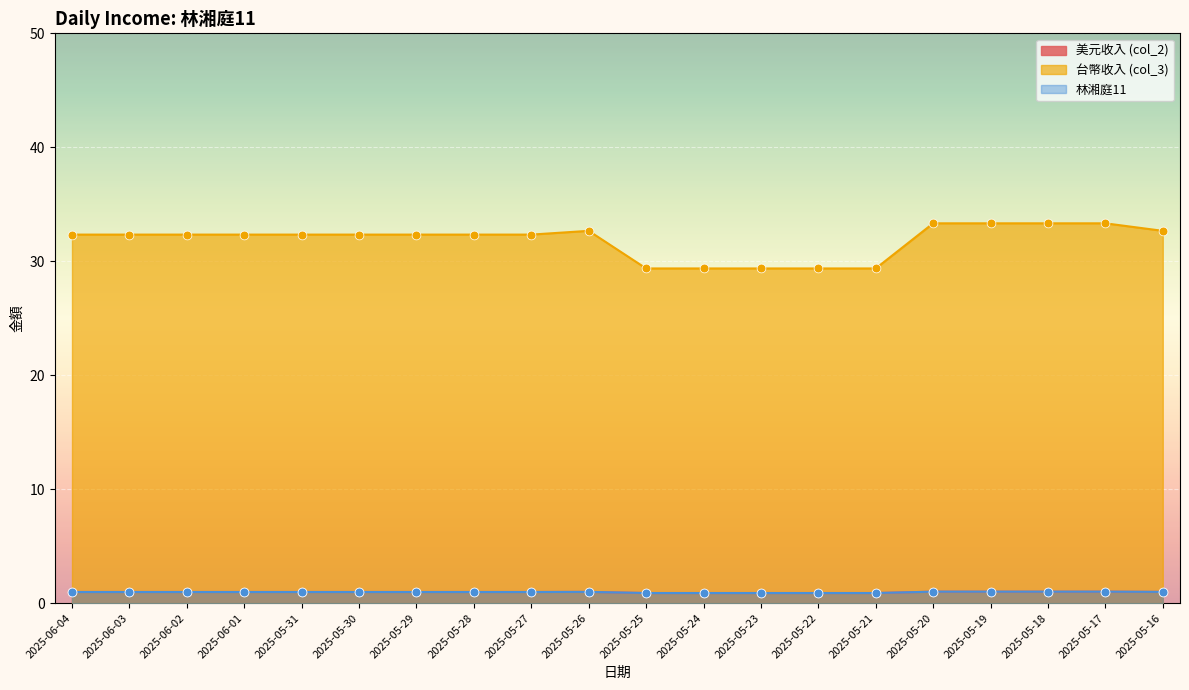

Which series reaches the minimum Y coordinate?

美元收入 (col_2)